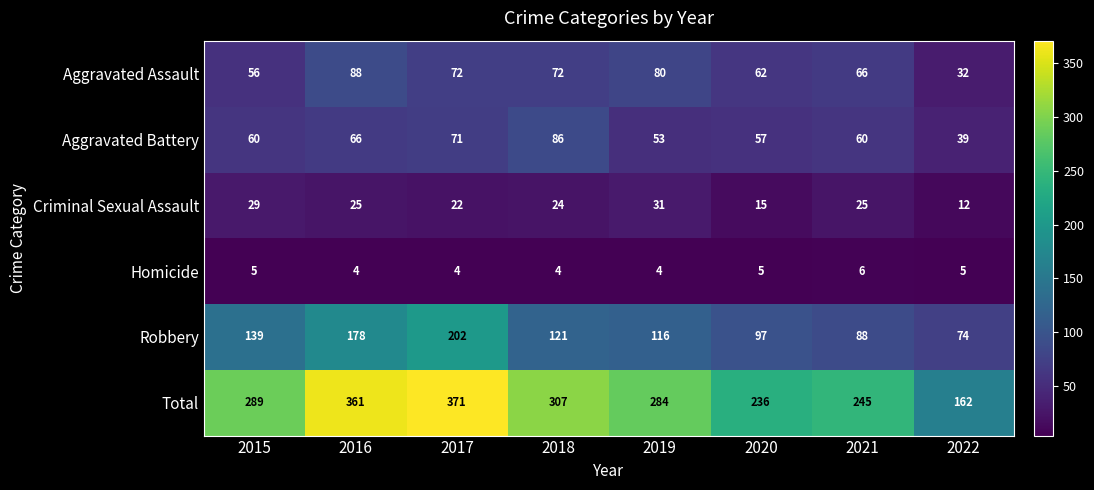

What is the sum of the Homicide values at 2022 and 2020?

10